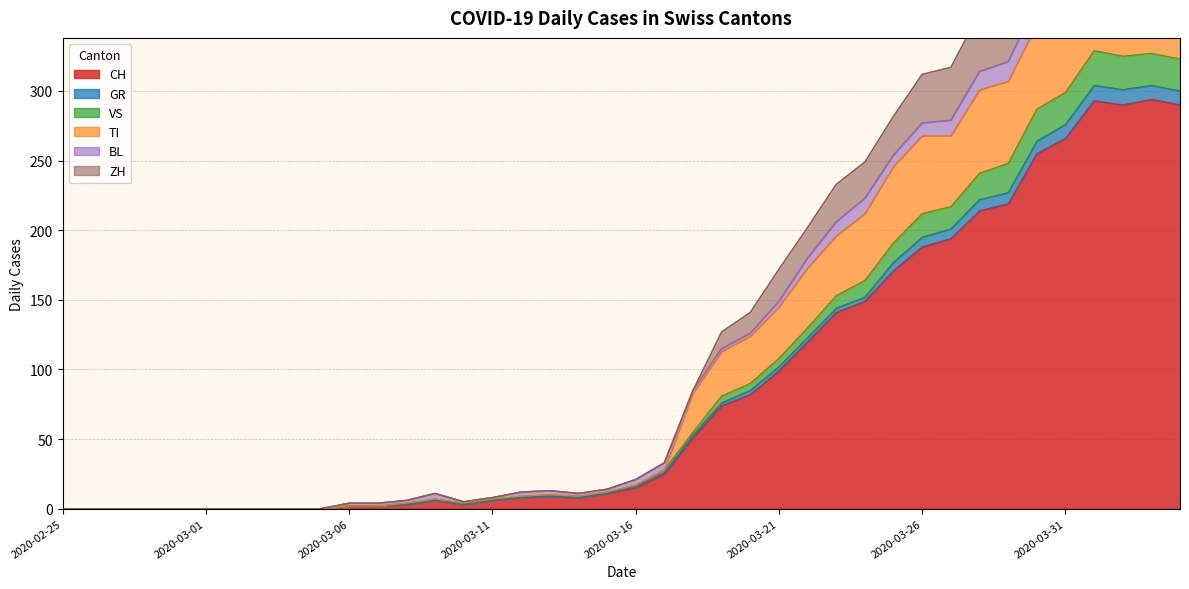

What is the value of the ZH point at the 39th from the left?

469